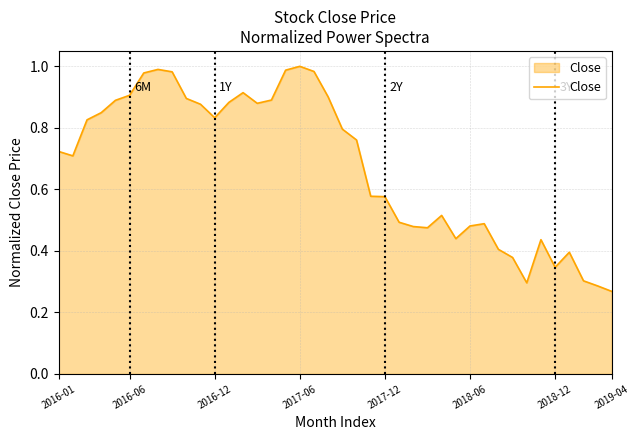

Is it true that the value at 2016-01 is 0.3?

False